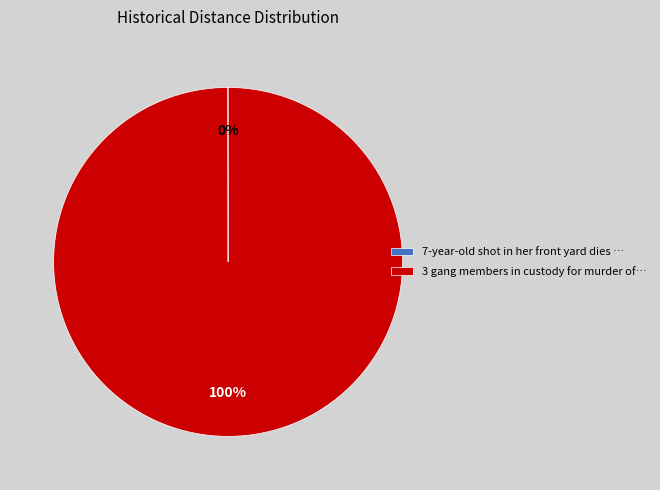

True or false: 3 gang members in custody for murder of… accounts for 100% of the total.

True